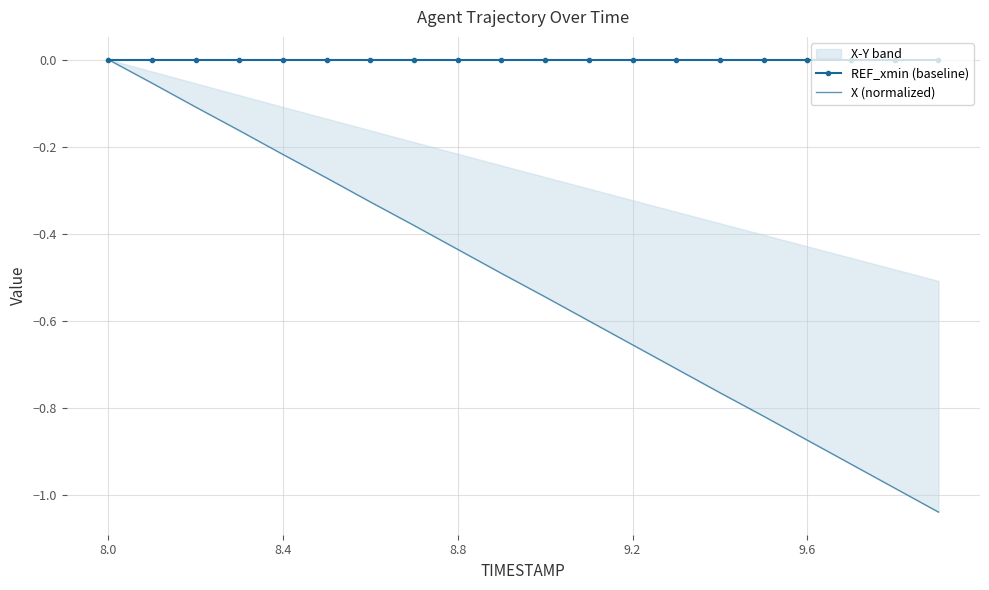

How many lines are shown in the chart?

2